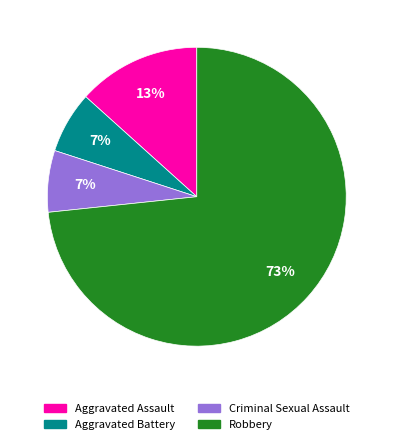

The Aggravated Assault slice represents 1% of the pie. True or false?

False